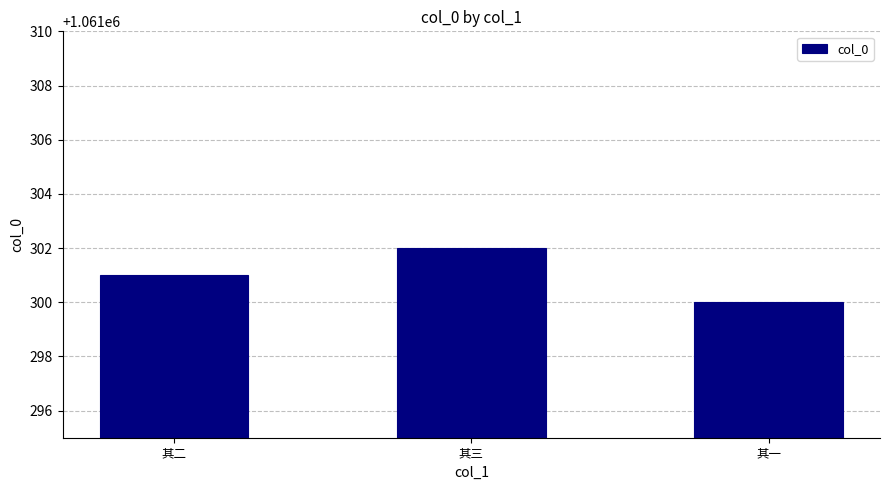

Rank the categories by value from lowest to highest.

其一, 其二, 其三